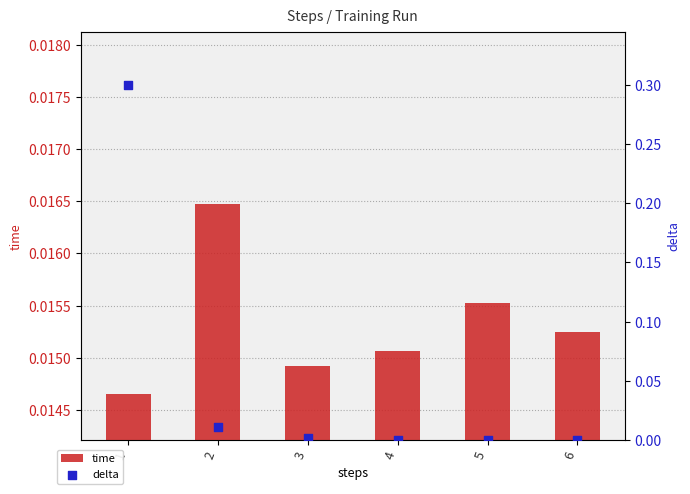

Is the value of time at 2 greater than the value of delta at 1?

No